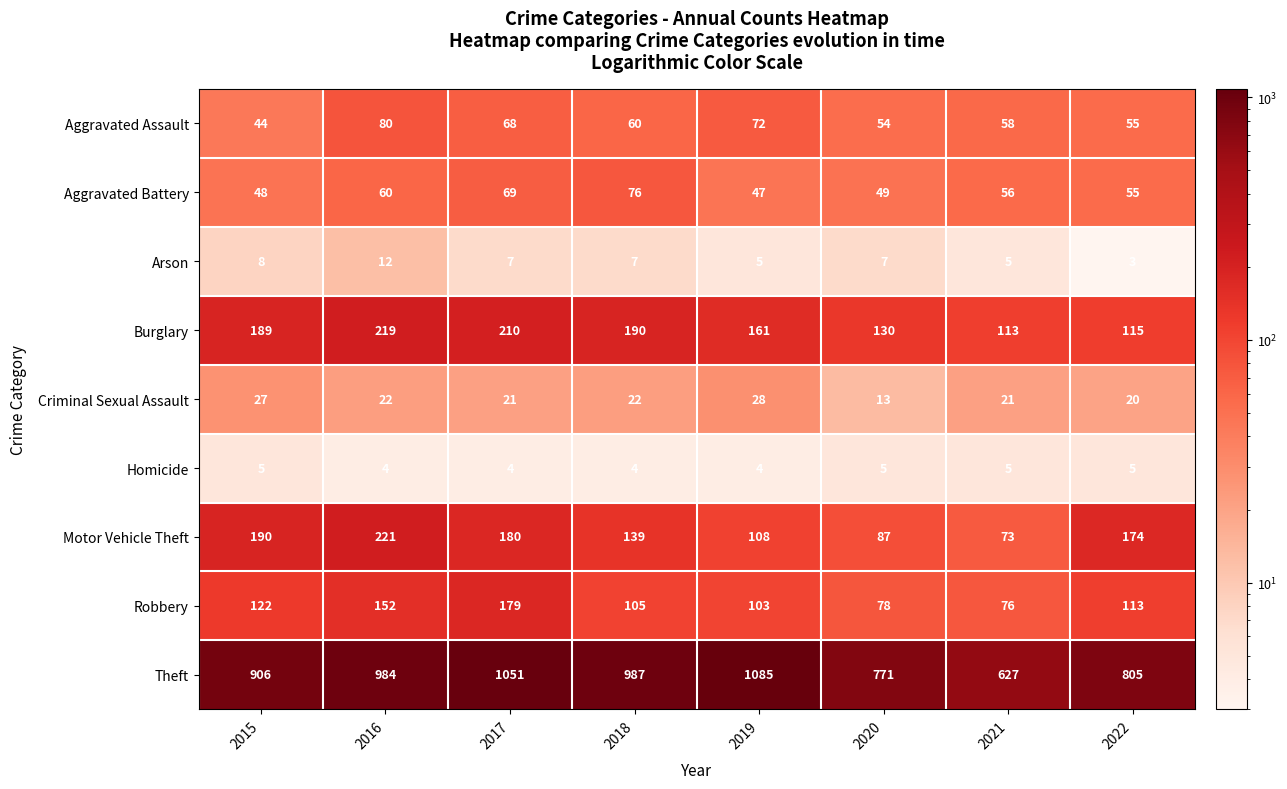

List the series in order of their peak value, highest first.

Theft, Motor Vehicle Theft, Burglary, Robbery, Aggravated Assault, Aggravated Battery, Criminal Sexual Assault, Arson, Homicide